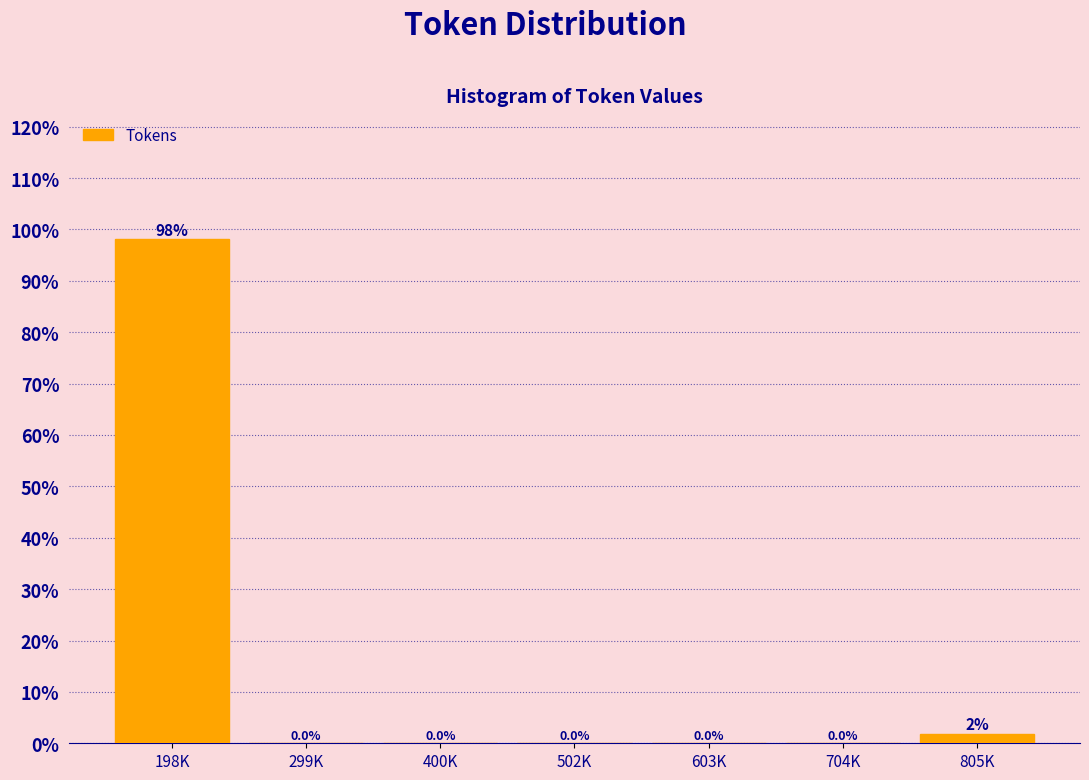

What is the greatest value displayed?

98.1